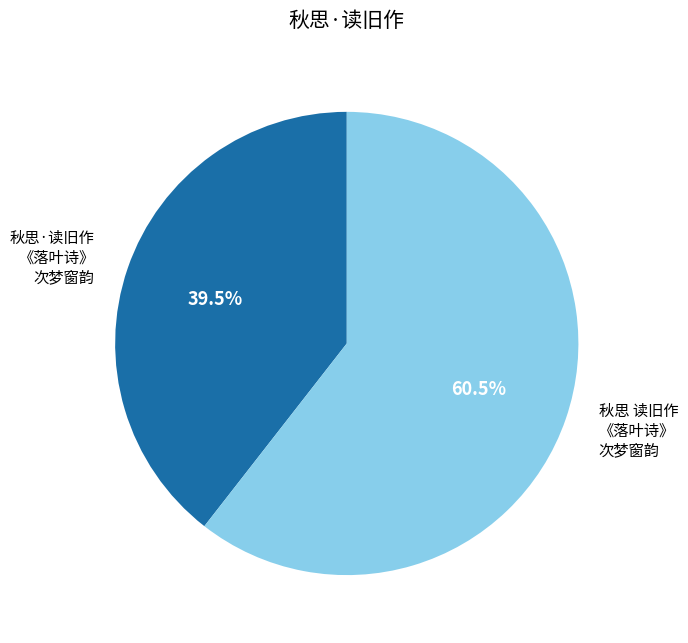

To the nearest percent, what is the average slice percentage?

50%